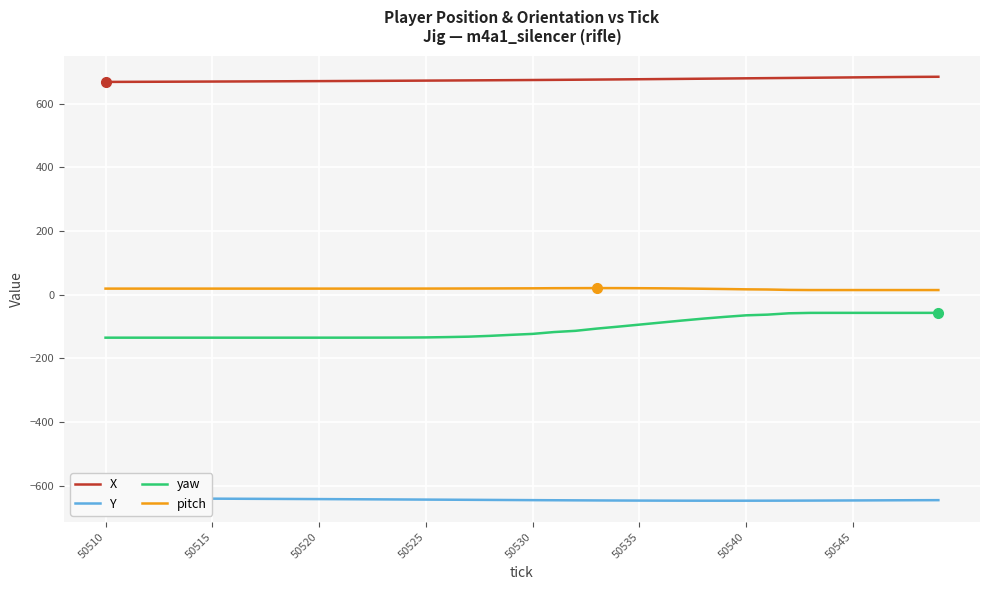

At which label does Y first exceed -644?

50510